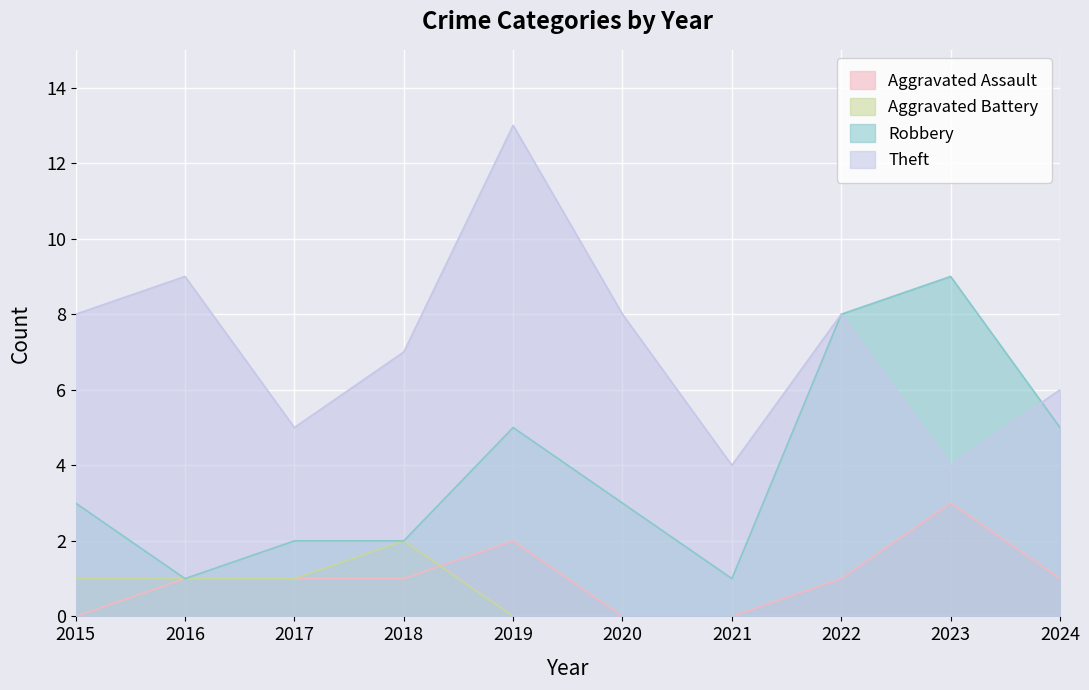

Where is Theft nearest to the value 8?

2015